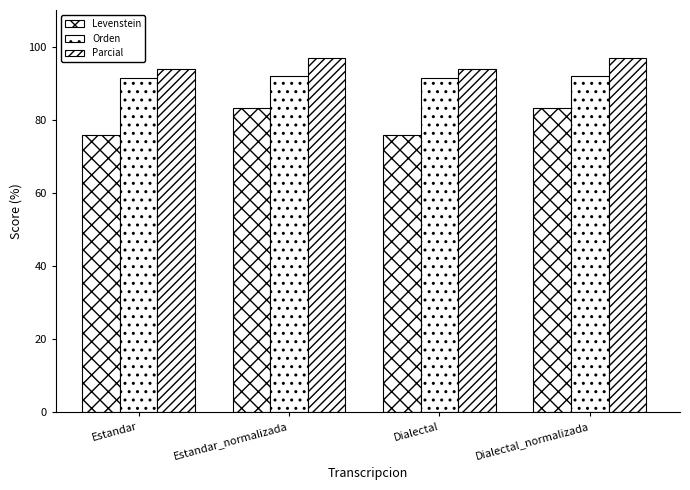

Reading right to left, what are all the values shown in this chart?

Levenstein: Dialectal_normalizada=83.2	Dialectal=75.9	Estandar_normalizada=83.2	Estandar=75.9
Orden: Dialectal_normalizada=91.9	Dialectal=91.5	Estandar_normalizada=91.9	Estandar=91.5
Parcial: Dialectal_normalizada=96.8	Dialectal=93.9	Estandar_normalizada=96.8	Estandar=93.9